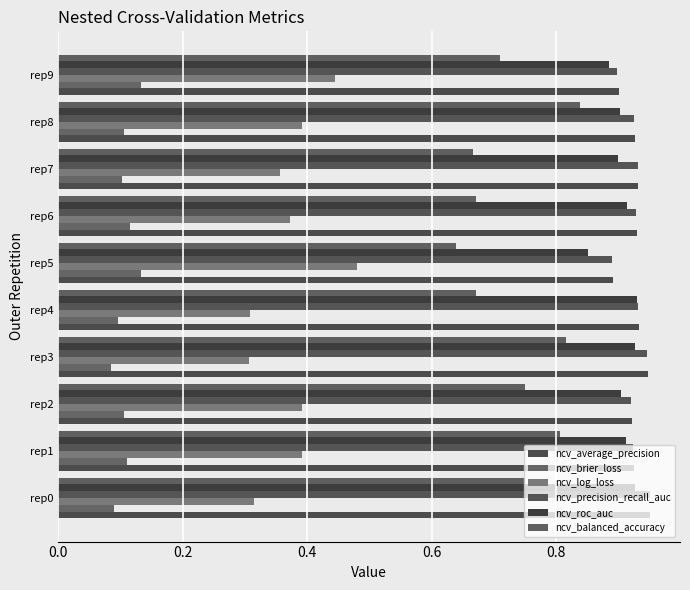

How many categories are shown in the chart?

10